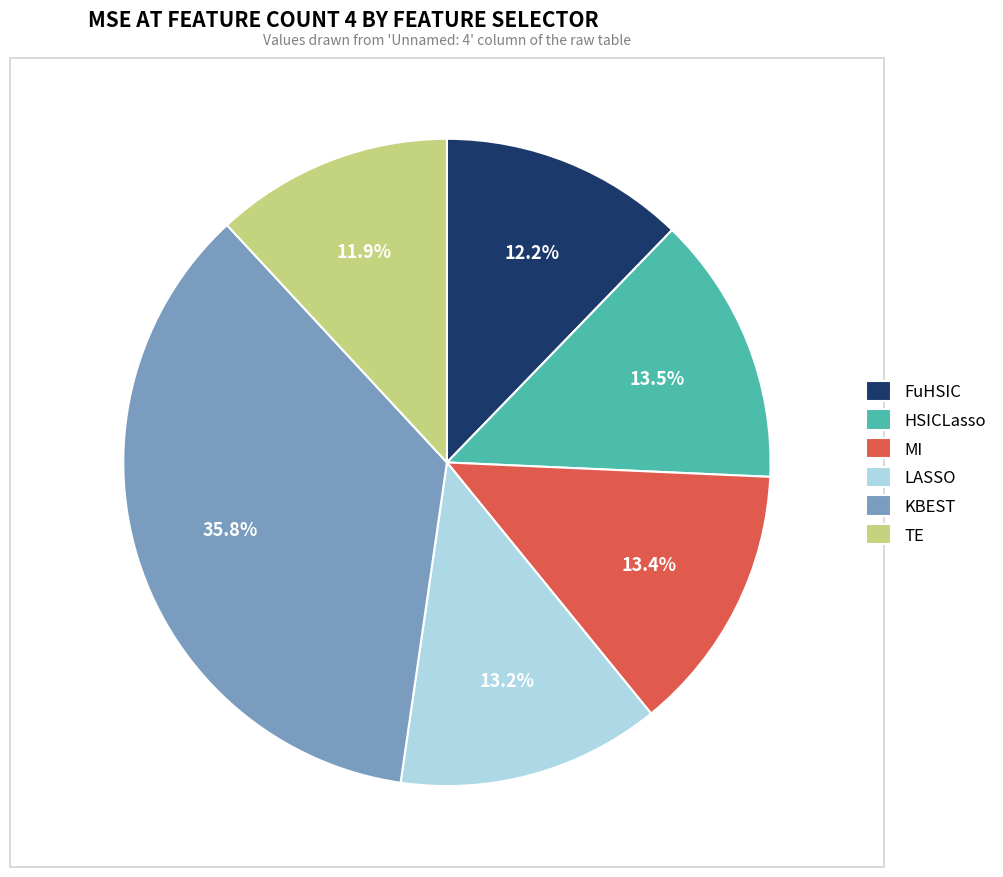

To the nearest percent, what is the difference between the largest and smallest slice percentages?

24%